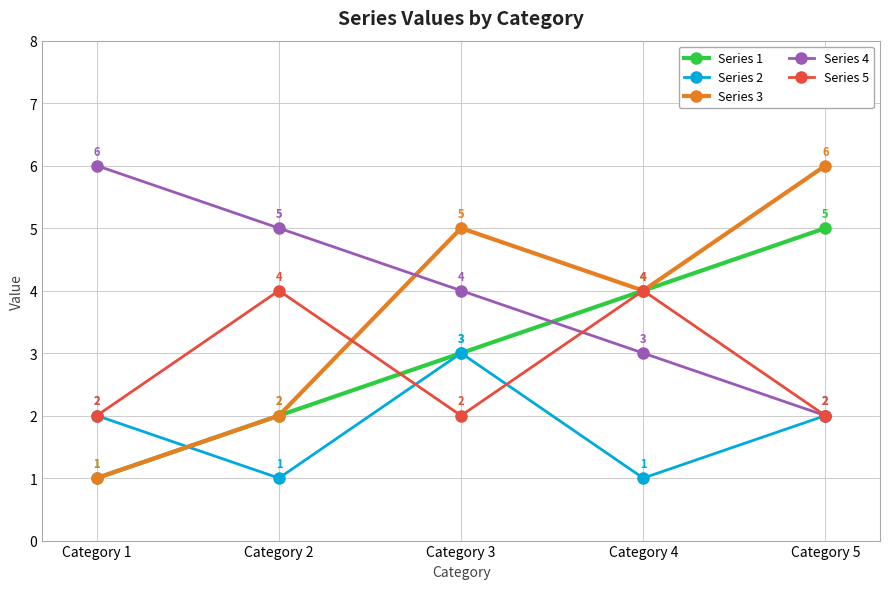

What is the greatest value displayed?

6